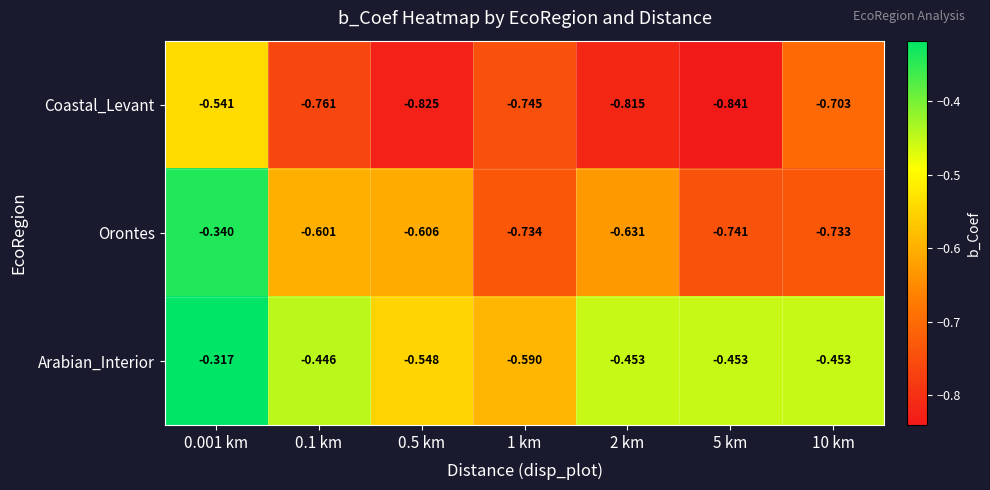

Which series has the largest total across all categories?

Arabian_Interior